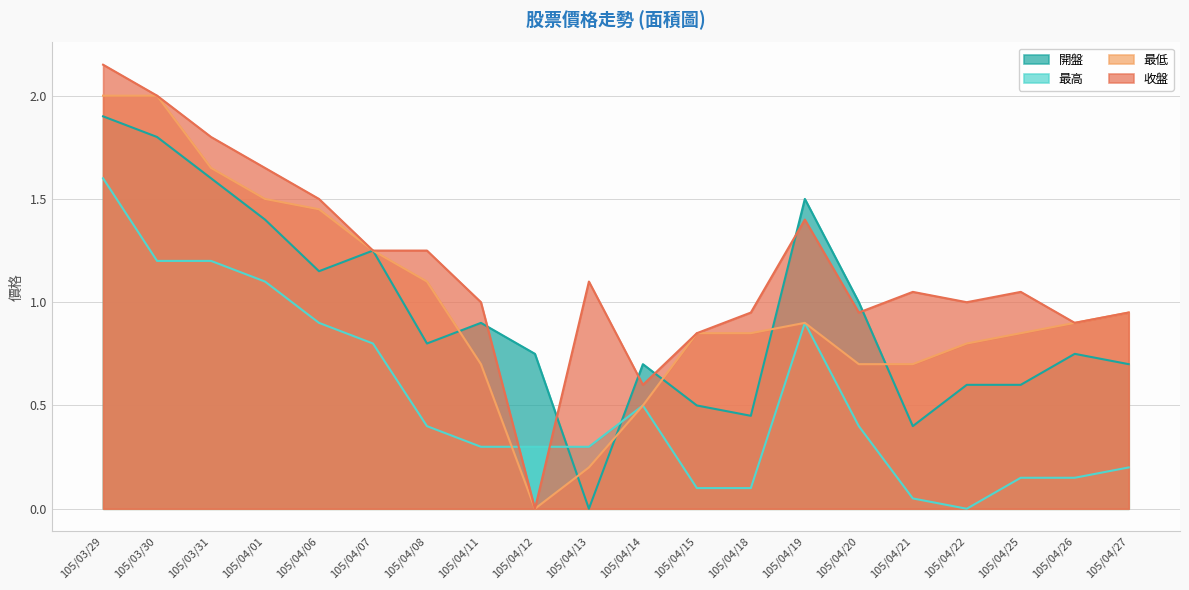

List the labels in order of 最高 value, largest first.

105/03/29, 105/03/30, 105/03/31, 105/04/01, 105/04/06, 105/04/19, 105/04/07, 105/04/14, 105/04/08, 105/04/20, 105/04/11, 105/04/12, 105/04/13, 105/04/27, 105/04/25, 105/04/26, 105/04/15, 105/04/18, 105/04/21, 105/04/22